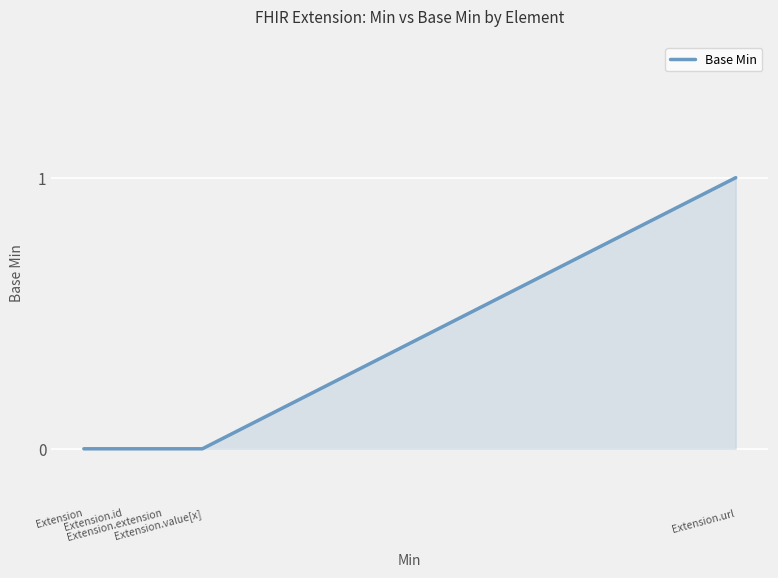

How many values are between 0 and 1?

5